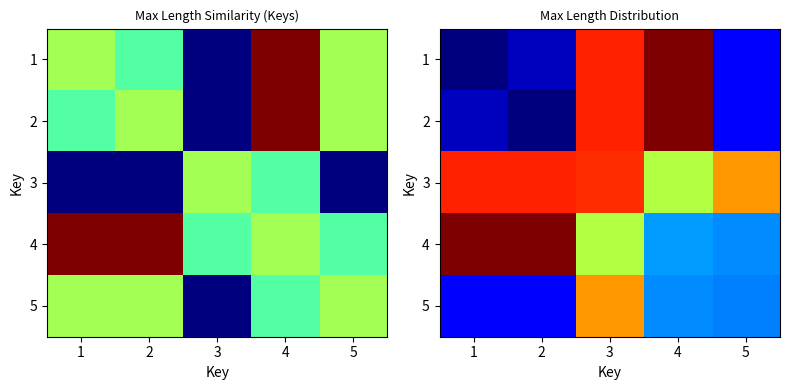

The 5 series shows -27.0 at 1. True or false?

False